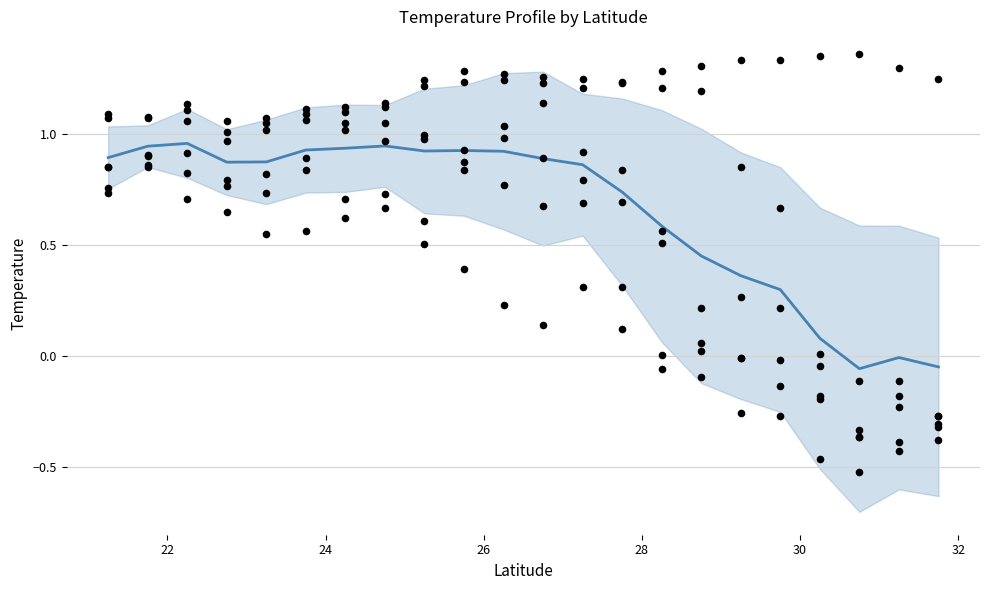

What is the total value across all series at 22.75?

5.2